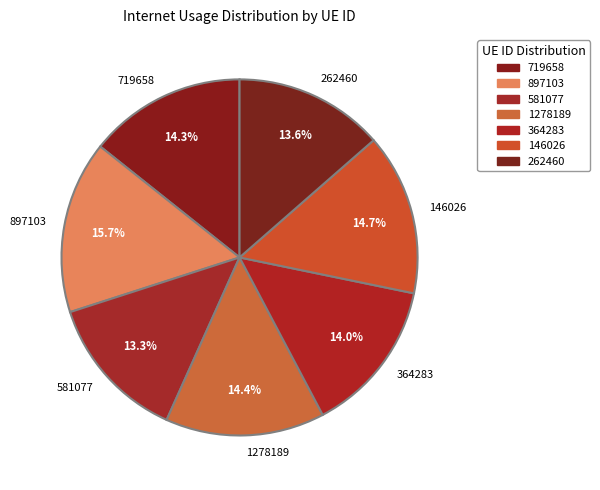

What is the largest slice in the pie chart?

897103